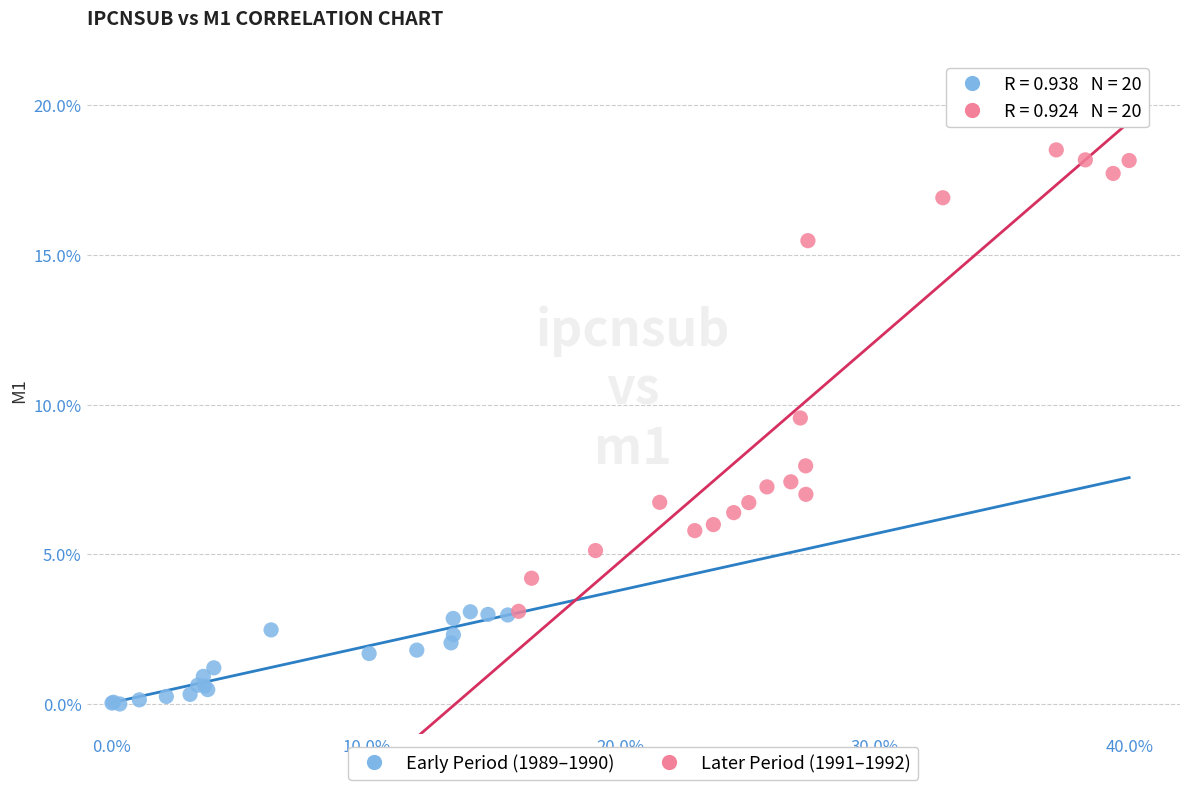

Which series contains the lowest Y value?

Early Period (1989–1990)